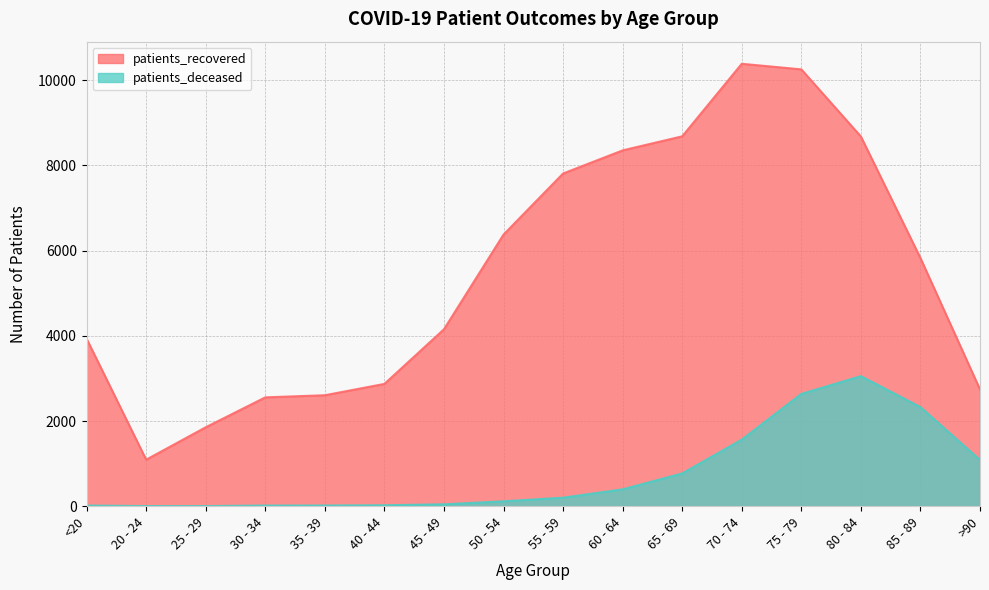

True or false: patients_deceased has a value of 35 at 40 - 44.

False